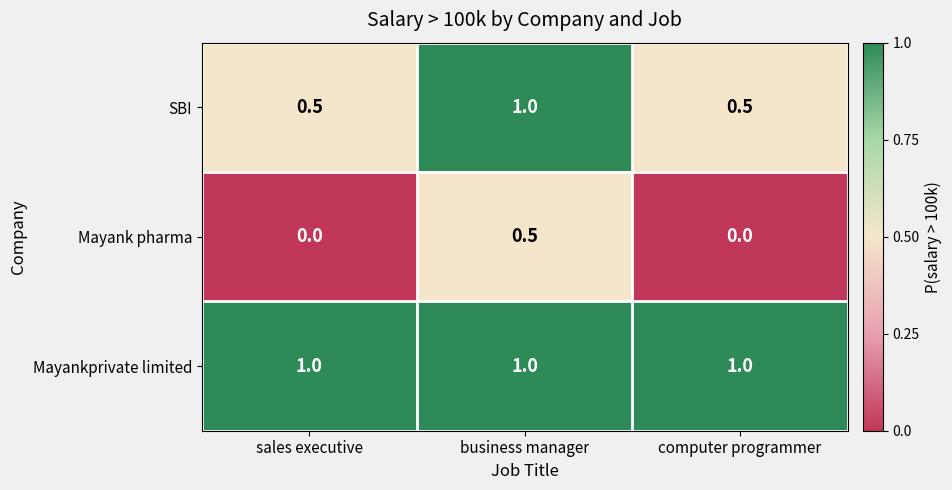

What is the maximum value shown in the chart?

1.0